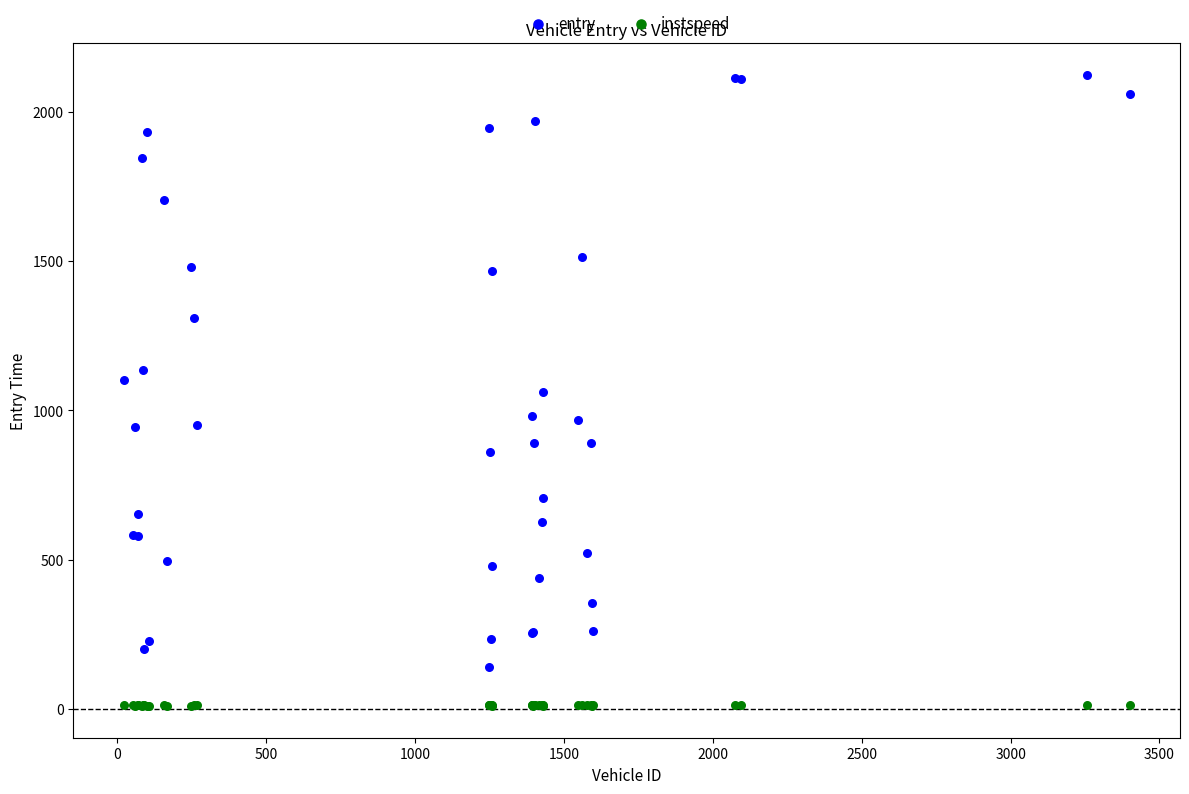

Which series has the widest spread of Y values?

entry